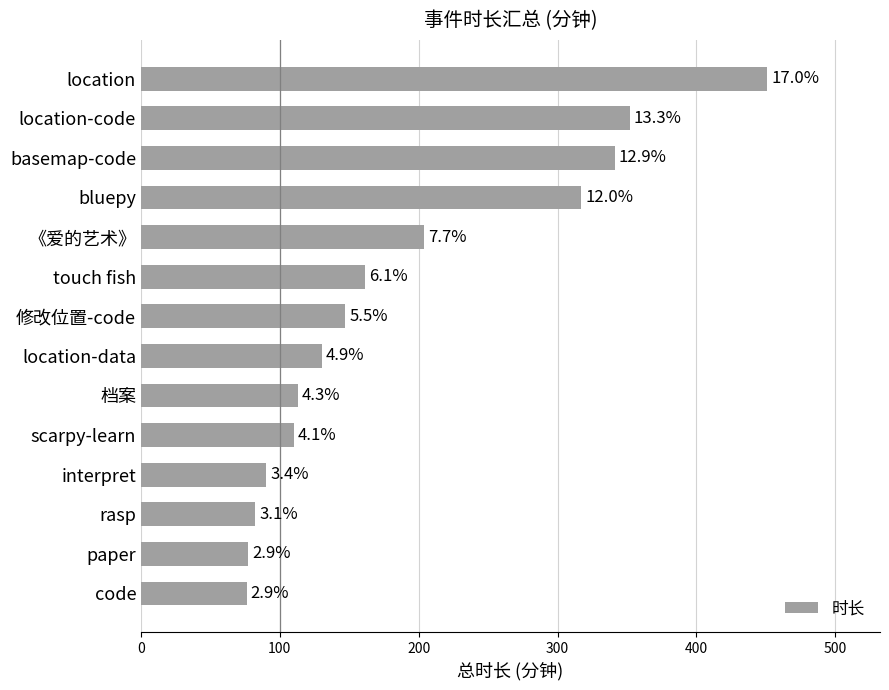

Are the bars horizontal?

Yes